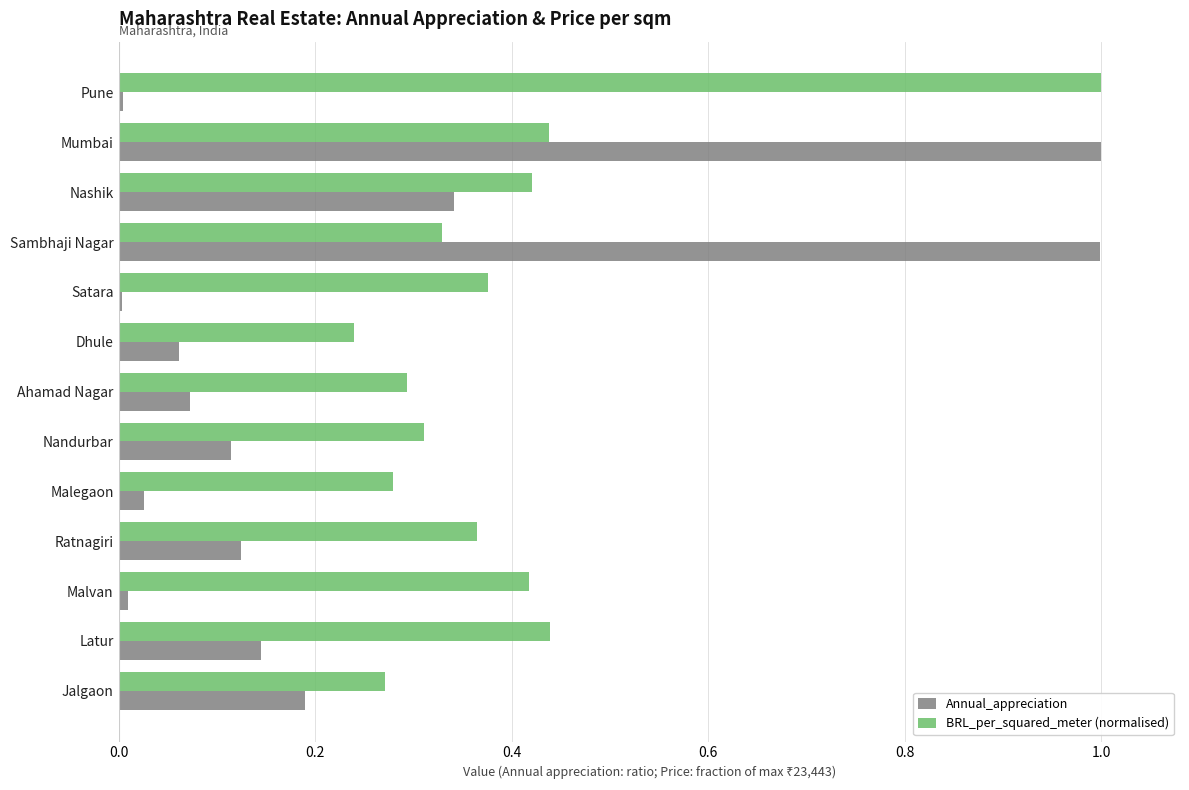

What is the greatest value displayed?

1.0